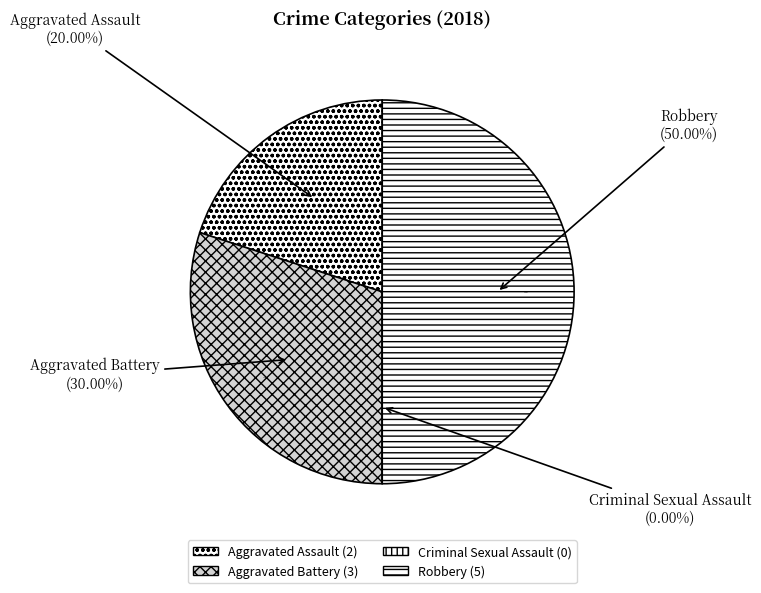

True or false: Aggravated Assault accounts for 20% of the total.

True